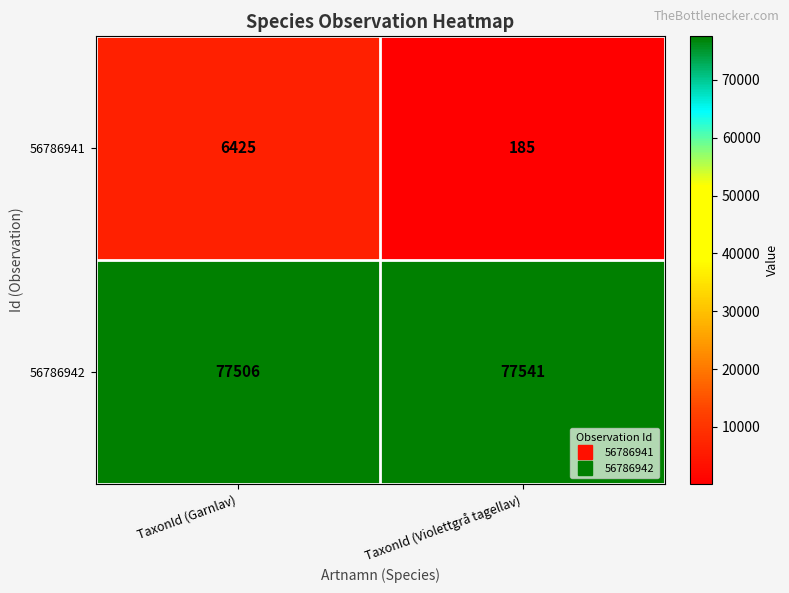

What is the maximum value shown in the chart?

77541